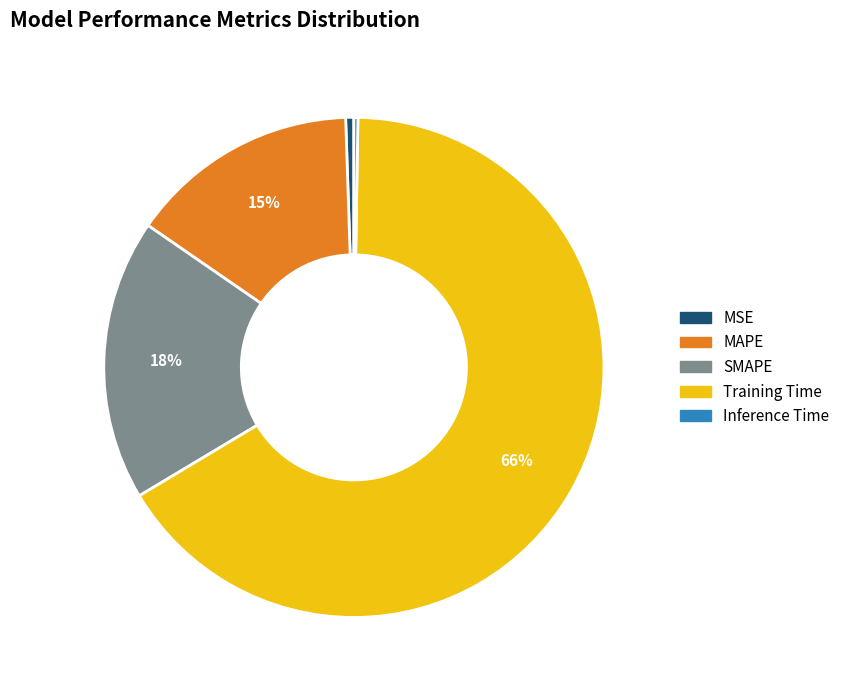

Is it true that MAPE is 15% of the pie?

True